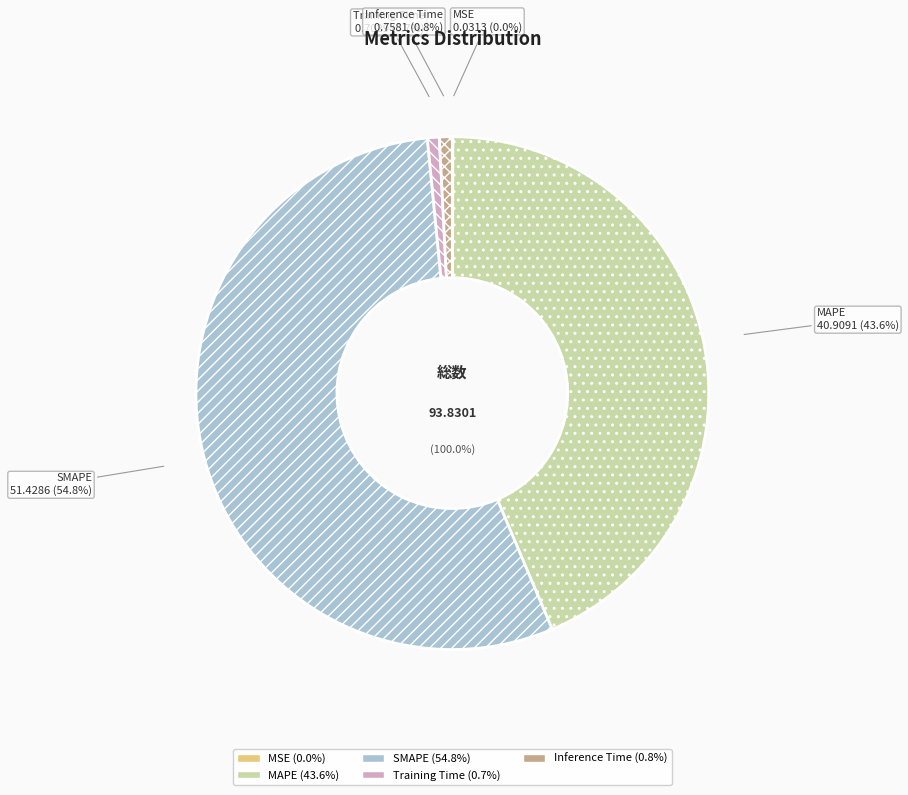

Which category has the biggest portion of the pie?

SMAPE